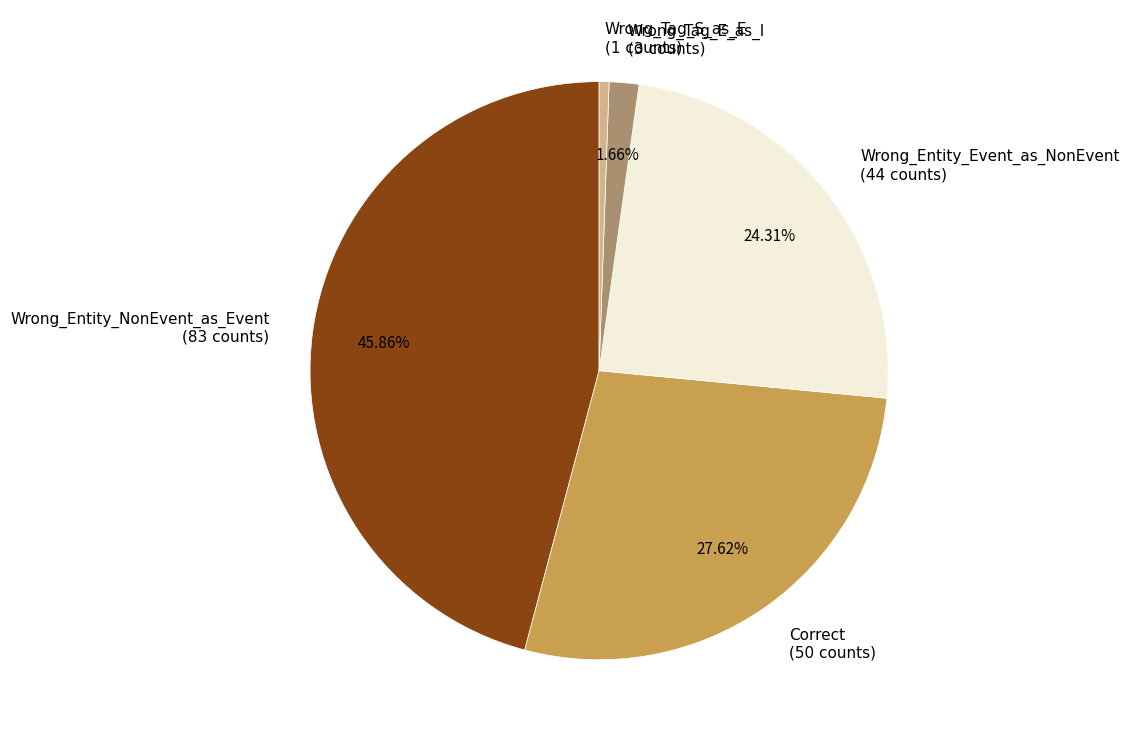

How many slices are in this pie chart?

5